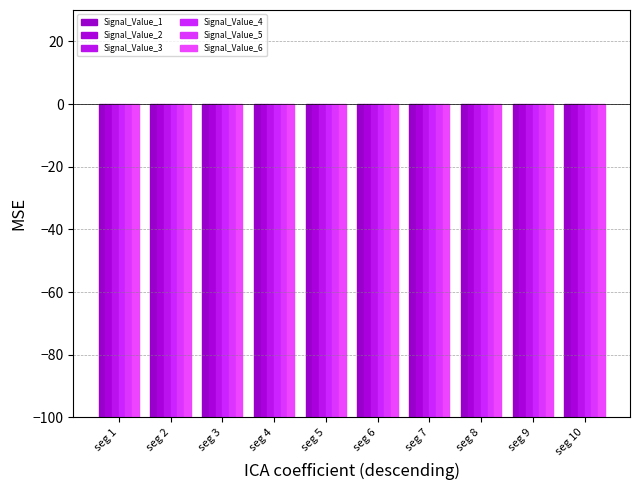

What is the value of the Signal_Value_1 bar at the 2nd from the left?

-100.0